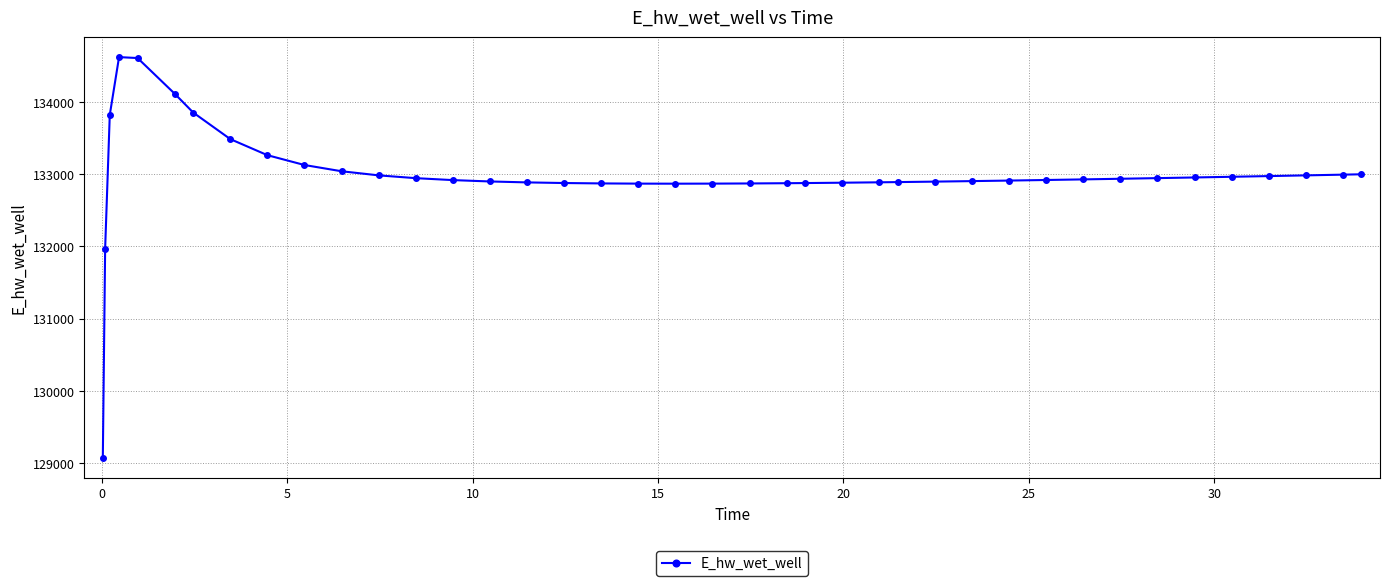

How many data points are less than 132930?

20